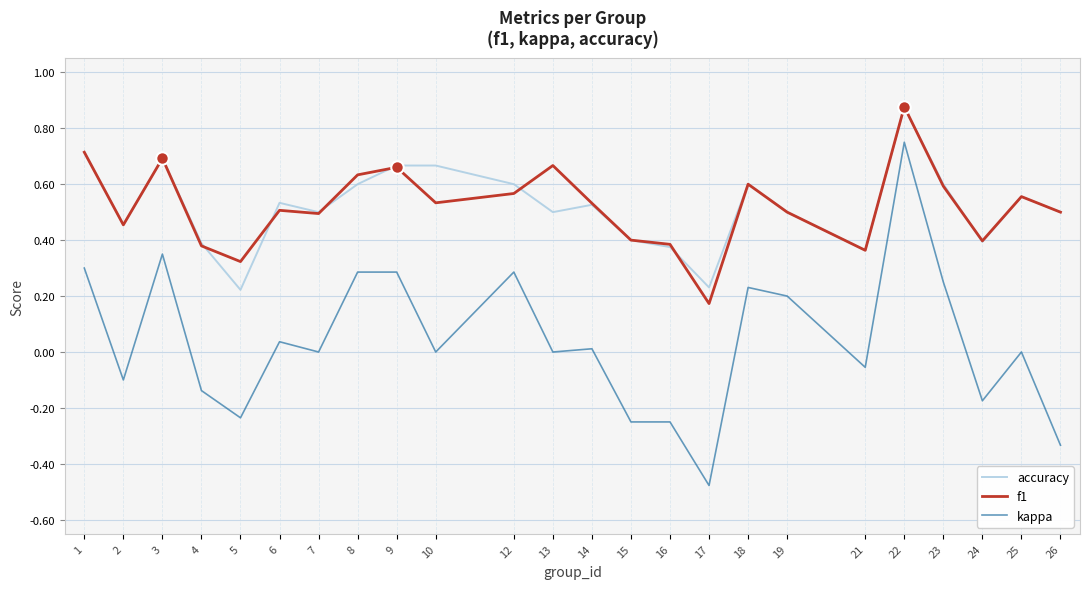

Is the value of f1 at 4 greater than the value of accuracy at 25?

No